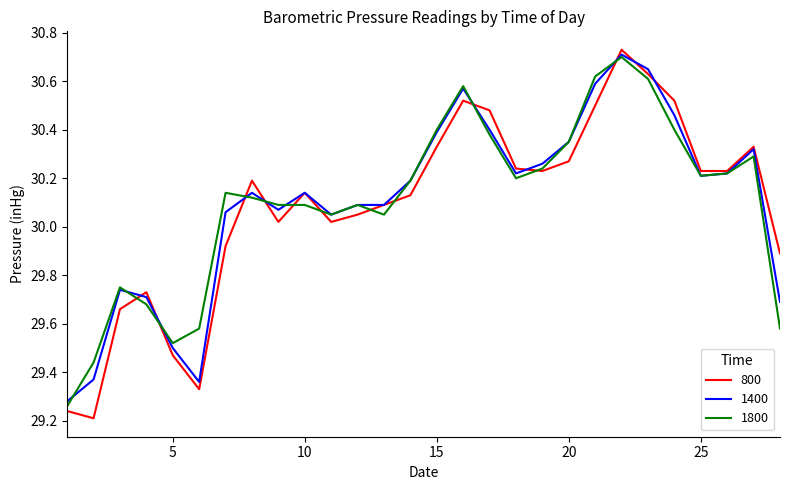

At how many categories does at least one series exceed 30?

21